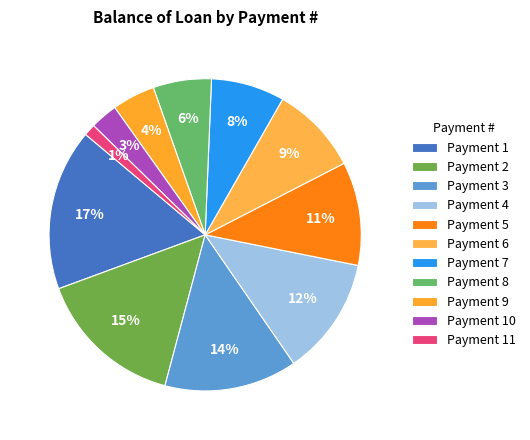

Count the number of slices in the pie.

11